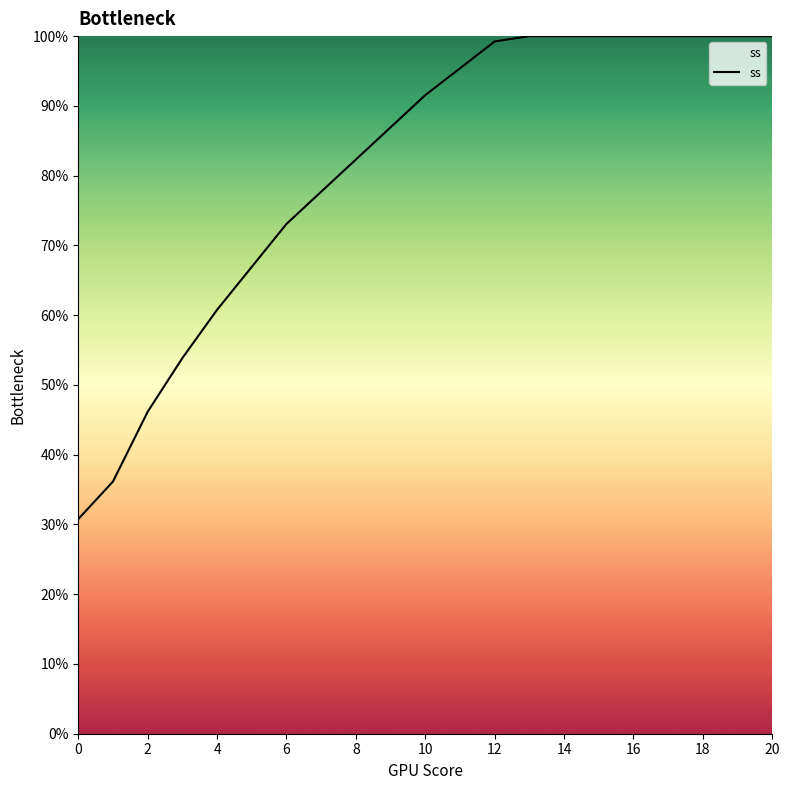

Is this an area chart (filled region under the line)?

Yes